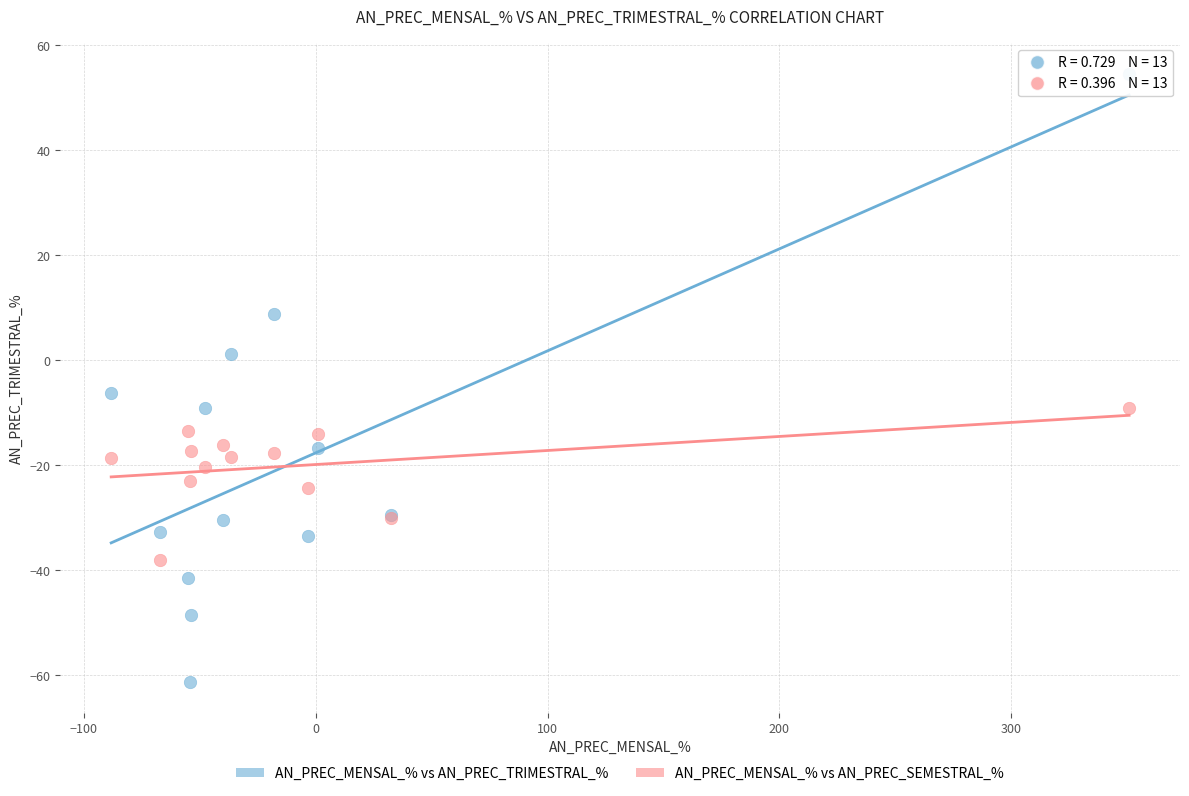

Which series contains the lowest Y value?

AN_PREC_MENSAL_% vs AN_PREC_TRIMESTRAL_%